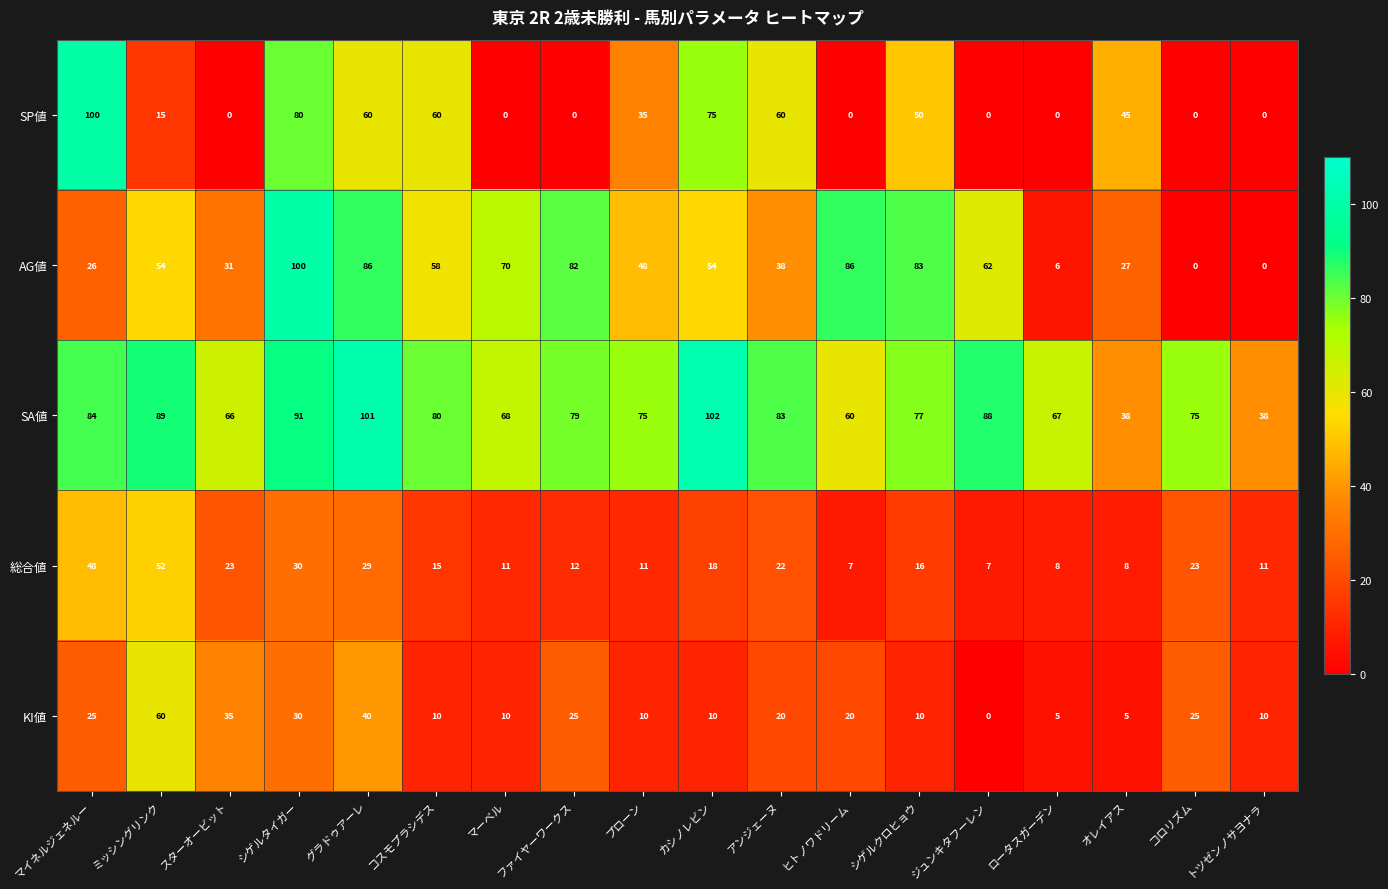

What is the greatest value displayed?

102